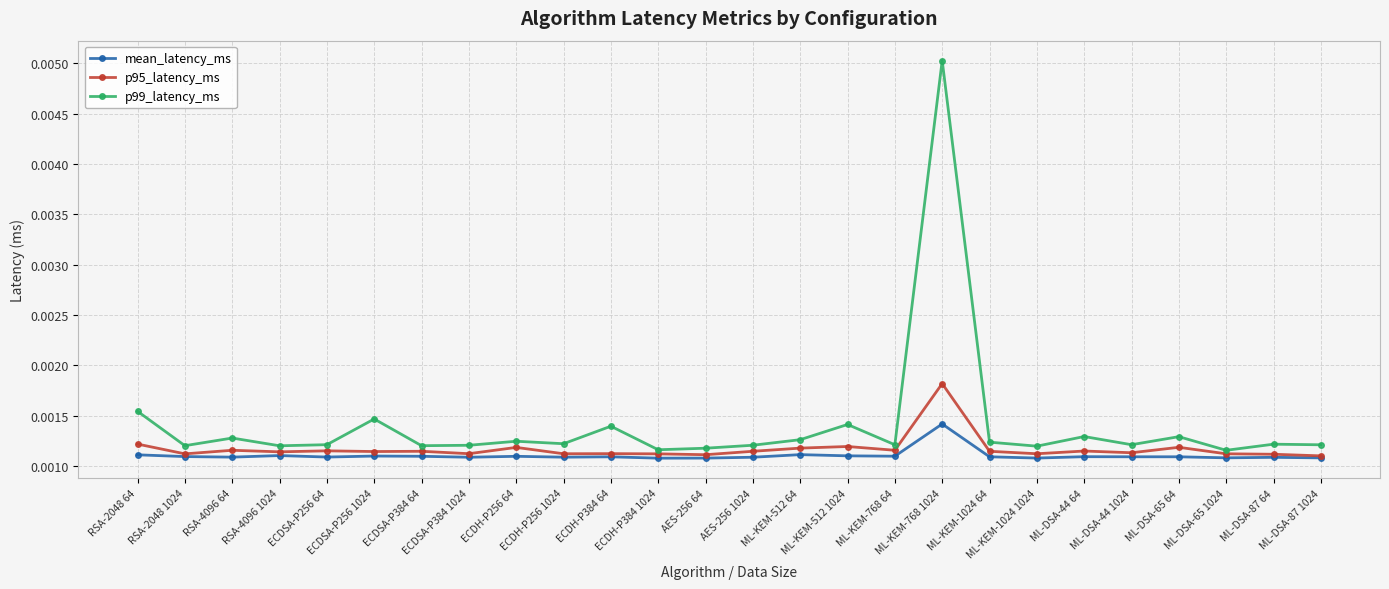

List the series in order of their peak value, lowest first.

mean_latency_ms, p95_latency_ms, p99_latency_ms